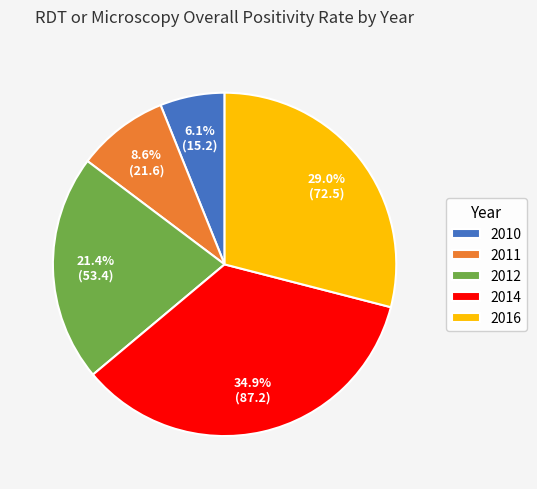

True or false: 2014 accounts for 50% of the total.

False